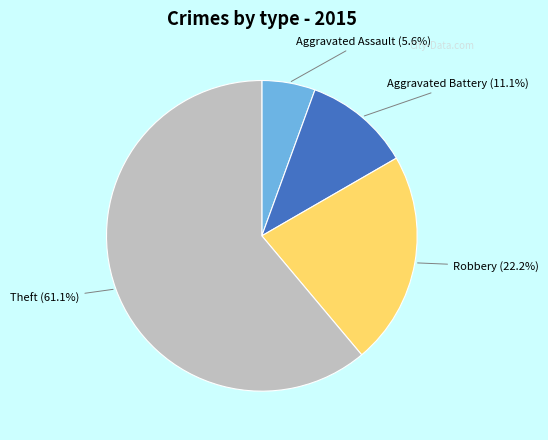

To the nearest percent, what portion does Aggravated Assault represent?

6%